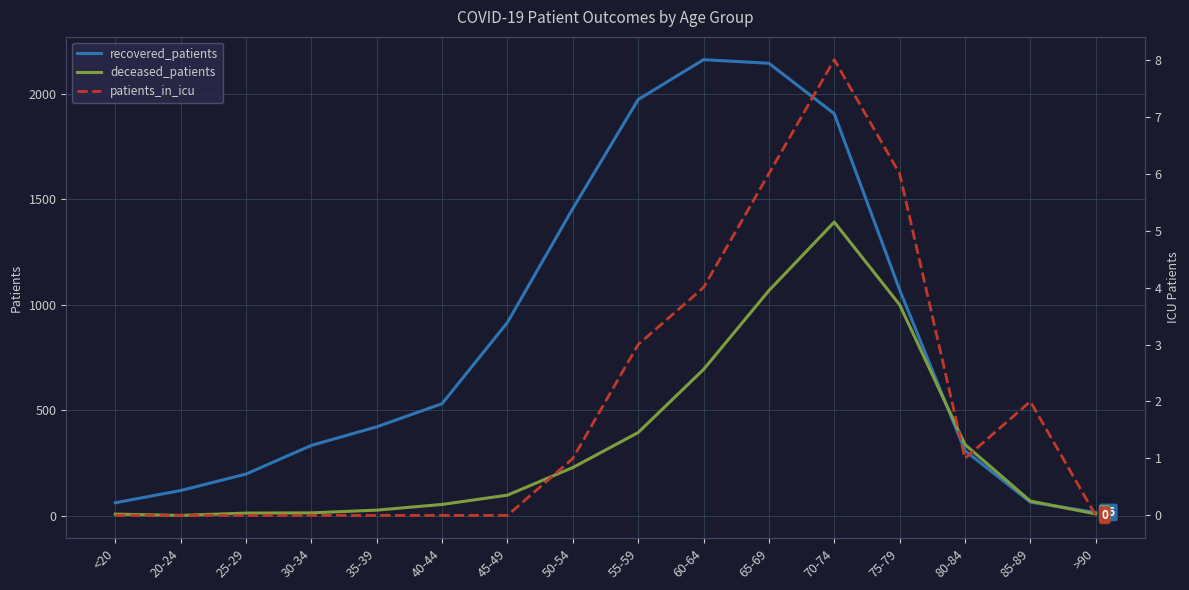

How many data points does each series have?

16